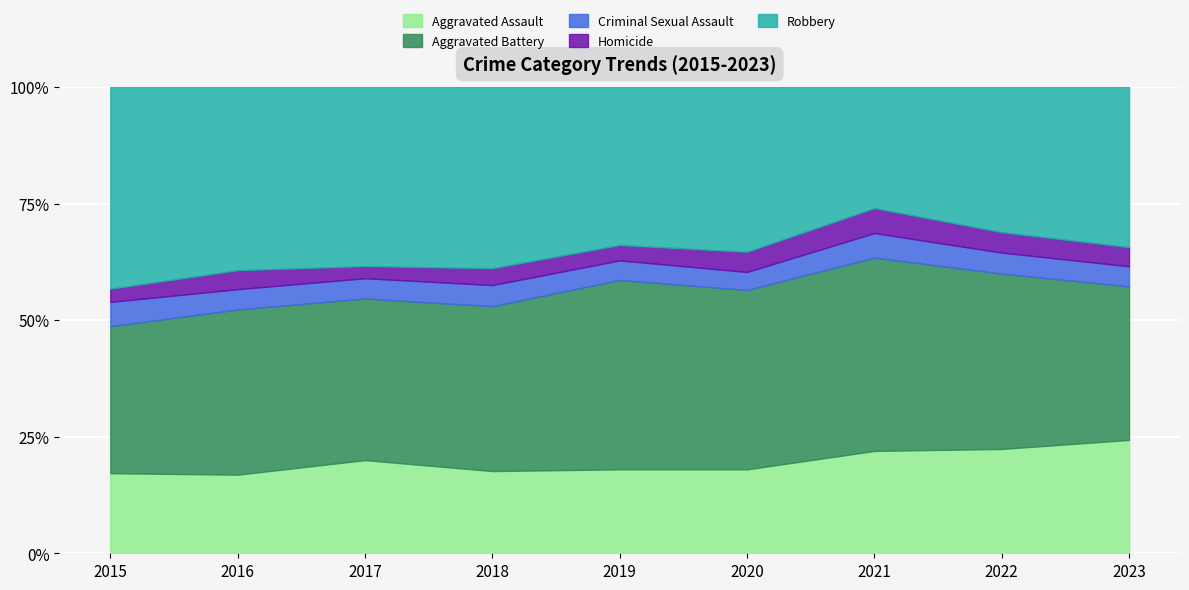

The Aggravated Assault series shows 7.3 at 2016. True or false?

False